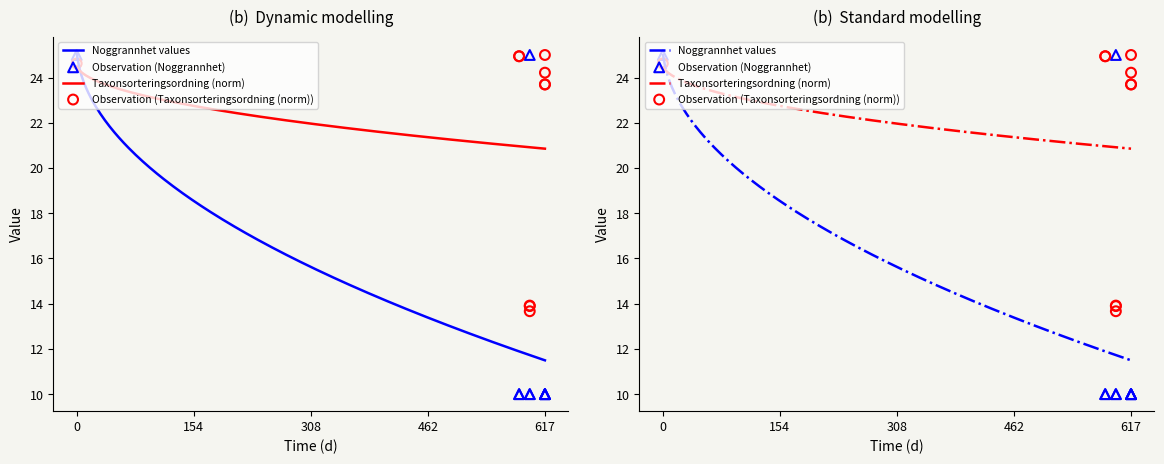

Which series has the largest total across all categories?

Taxonsorteringsordning